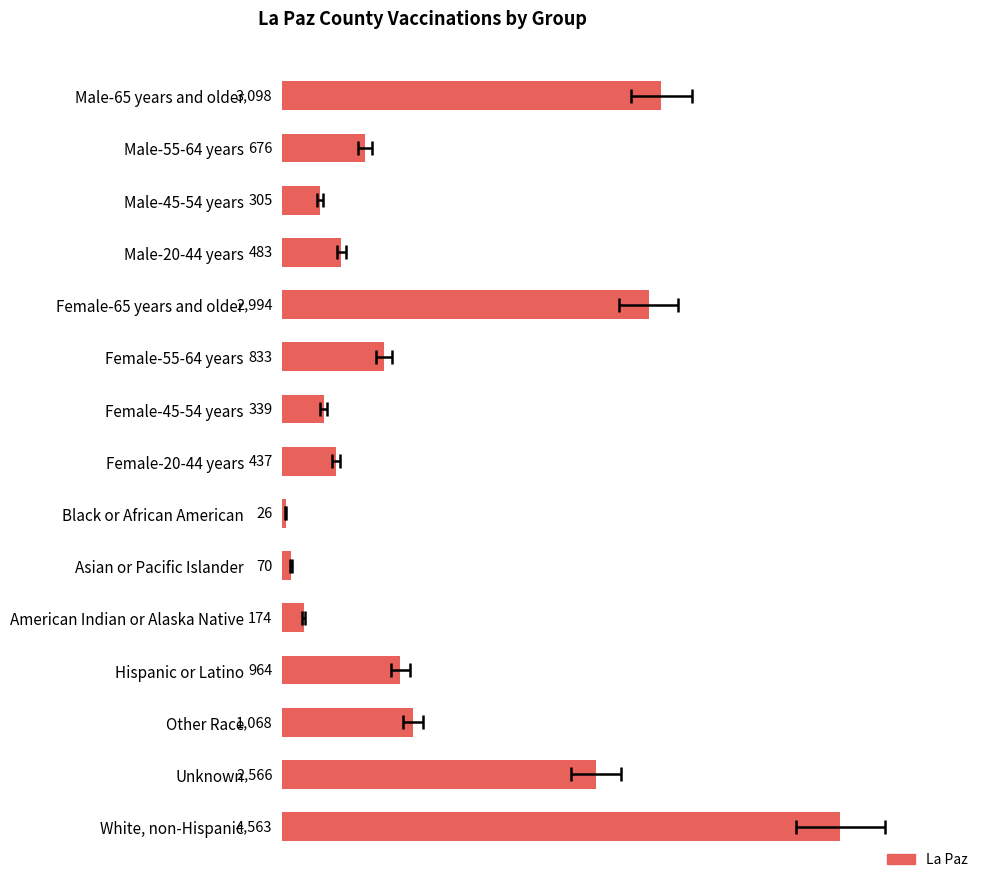

Count the number of values greater than 676.

7